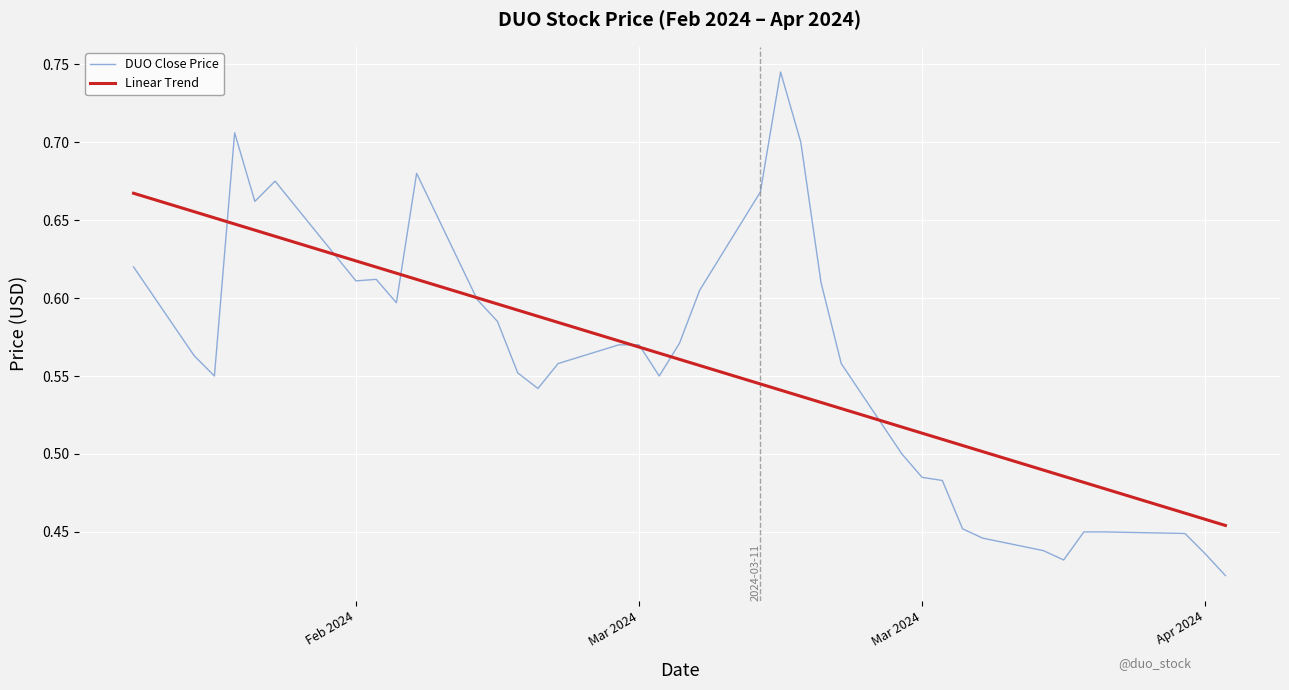

What is the difference between the maximum and second lowest values in the DUO Close Price series?

0.3